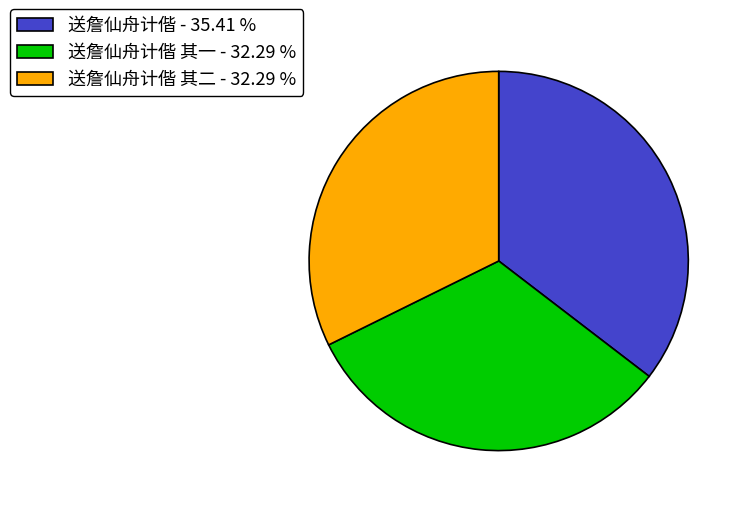

Does 送詹仙舟计偕 其二 - 32.29 % account for over 50% of the chart?

No